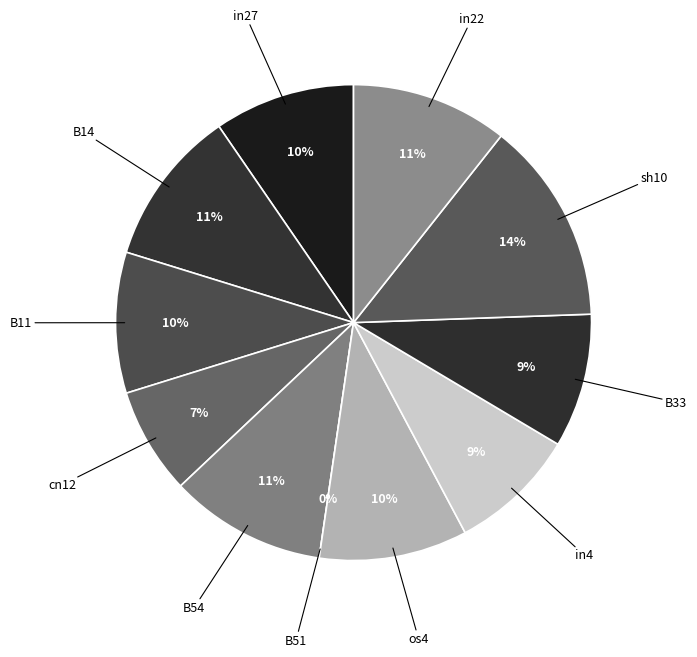

The B33 slice represents 1% of the pie. True or false?

False